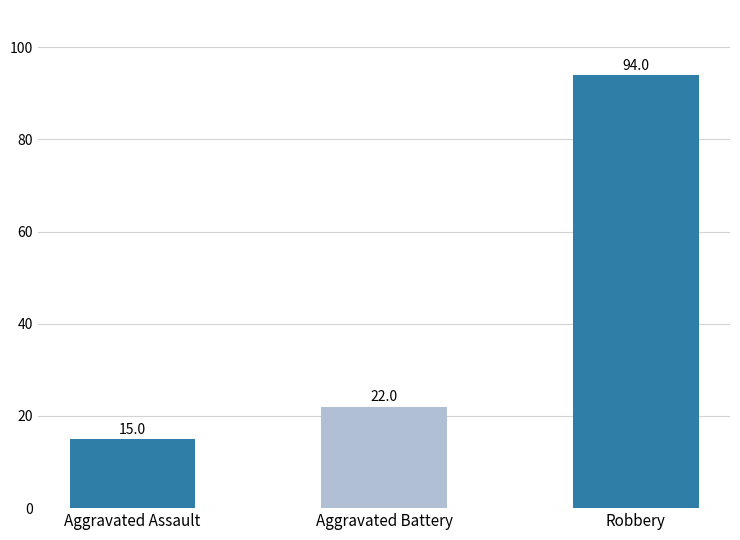

What is the difference between the maximum and second lowest values?

72